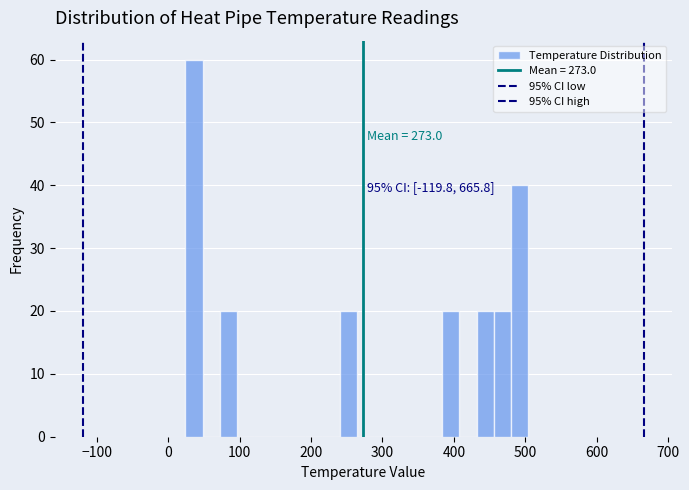

Around what value on the x-axis is the tallest bar? Give the approximate position of its centre, as read against the axis.

40